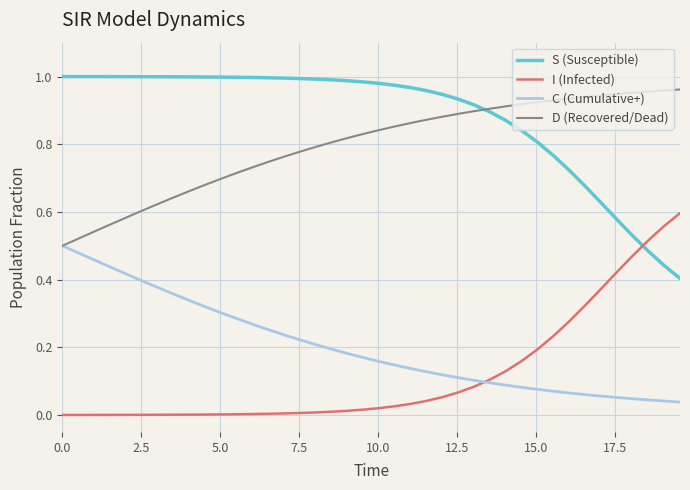

Which series has the largest total across all categories?

S (Susceptible)